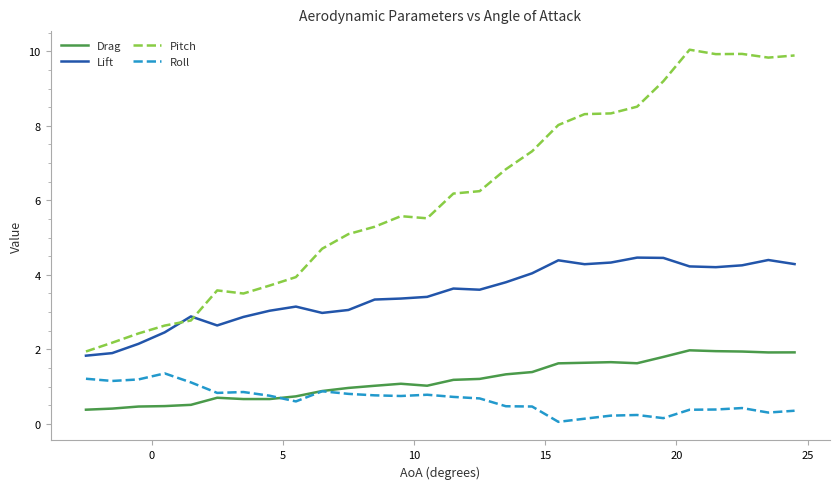

Which series has the widest spread of values?

Pitch